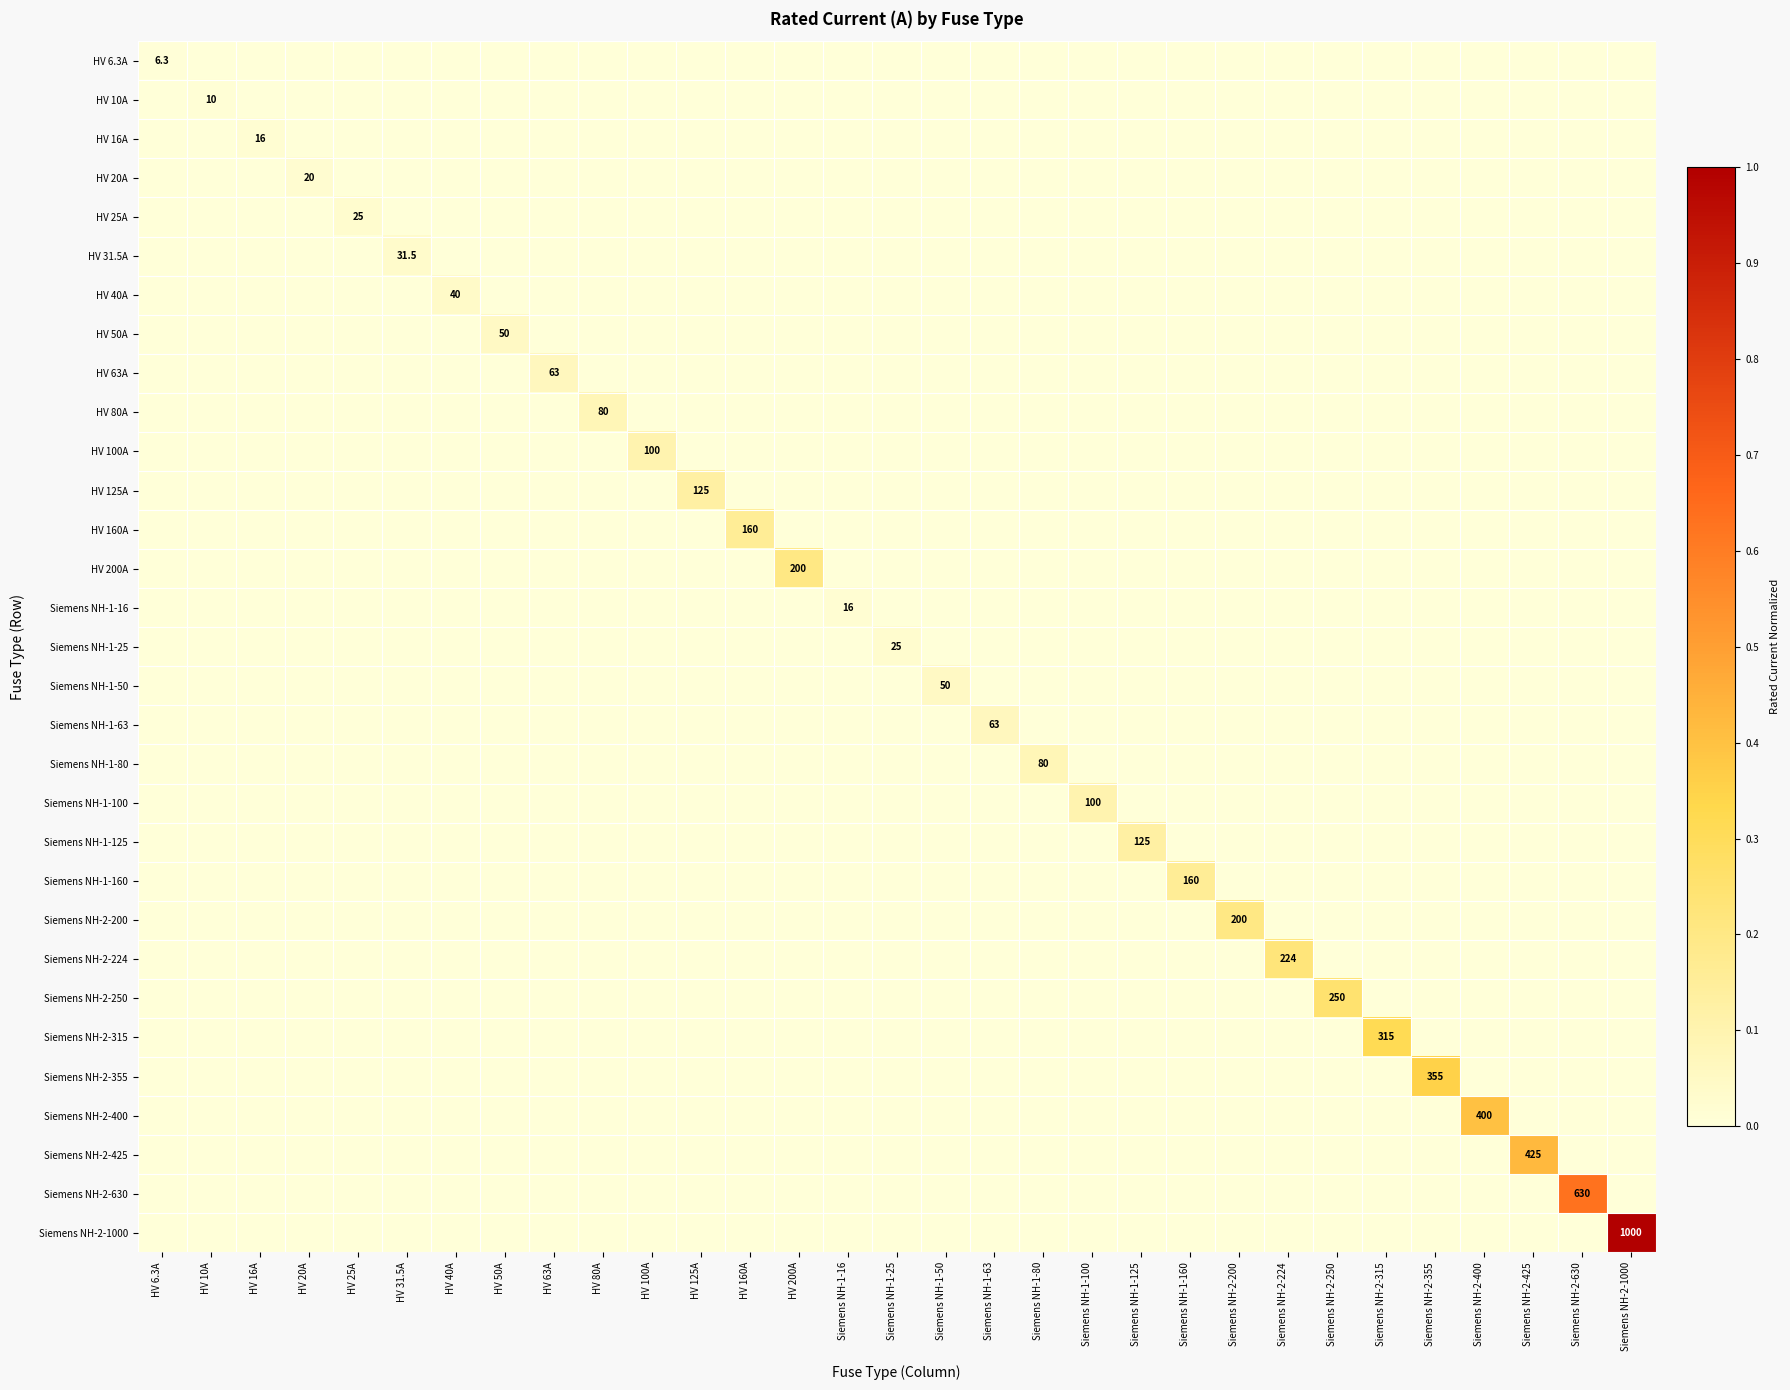

Which series has the largest range (max minus min)?

Siemens NH-2-1000